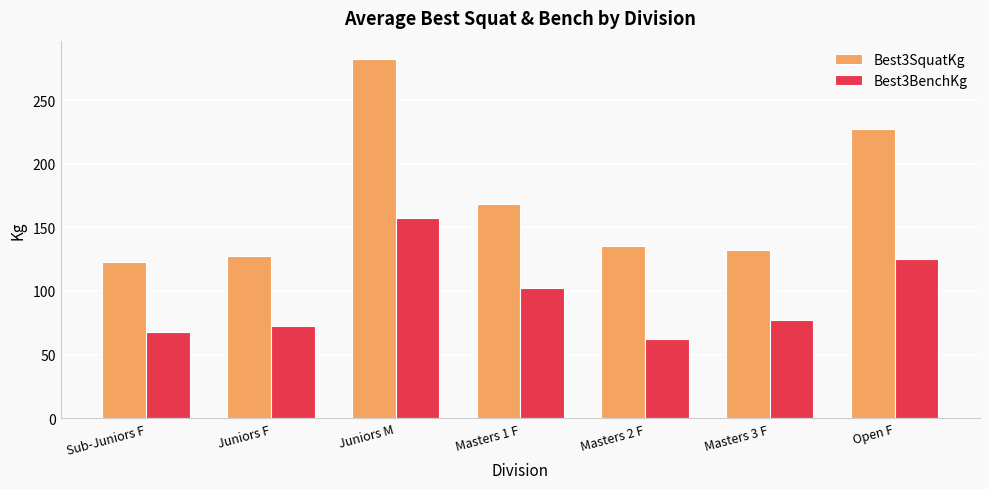

What is the highest value of the Best3BenchKg series?

157.5